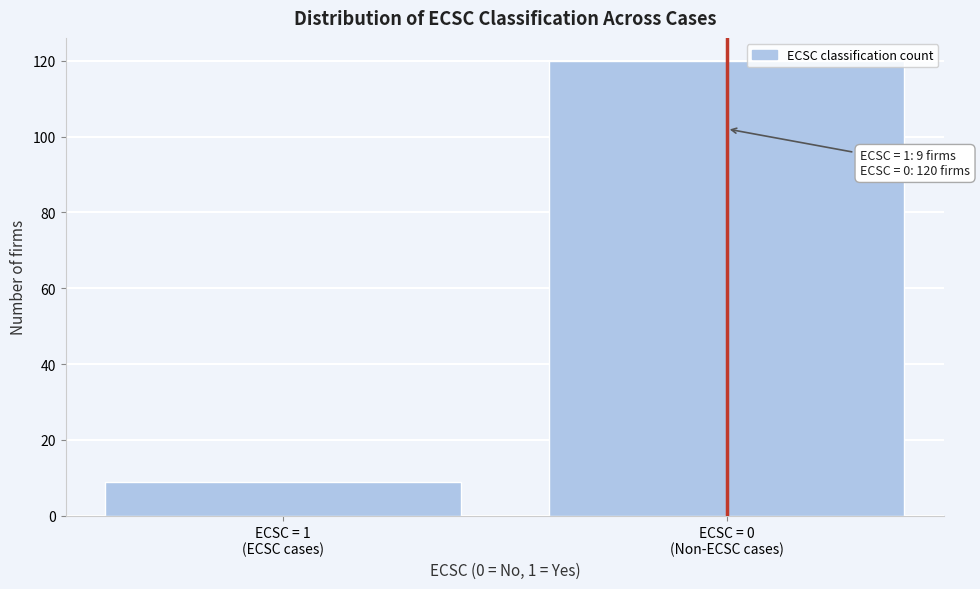

Reading left to right, transcribe all the data shown in this chart.

9	120